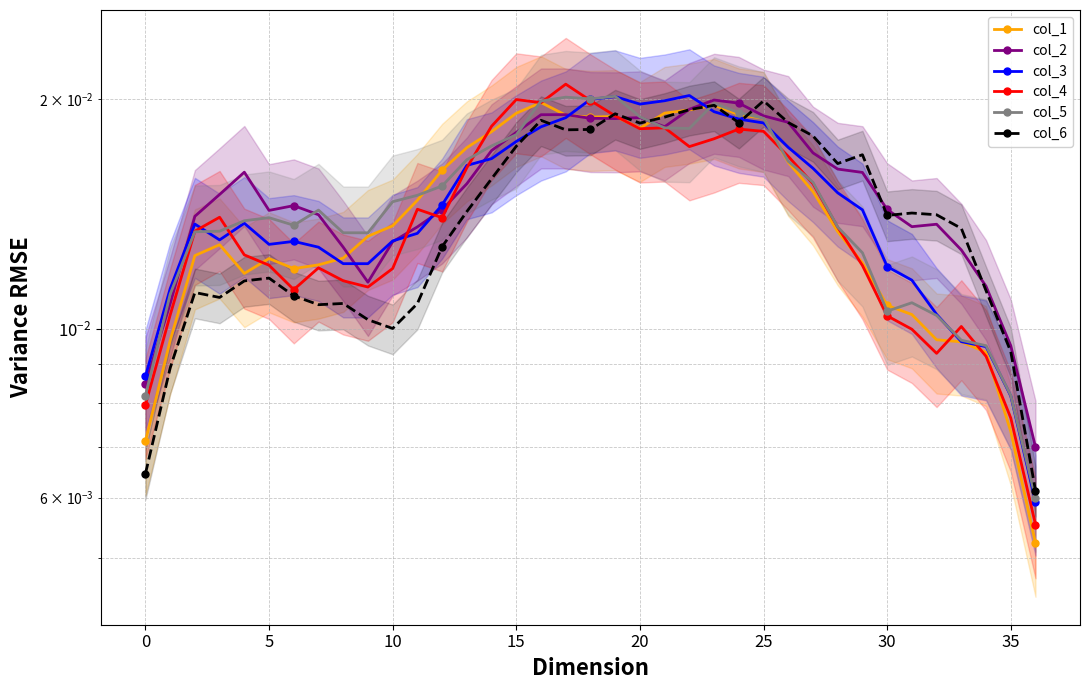

Is it true that col_2 equals 0.0 at 14?

True